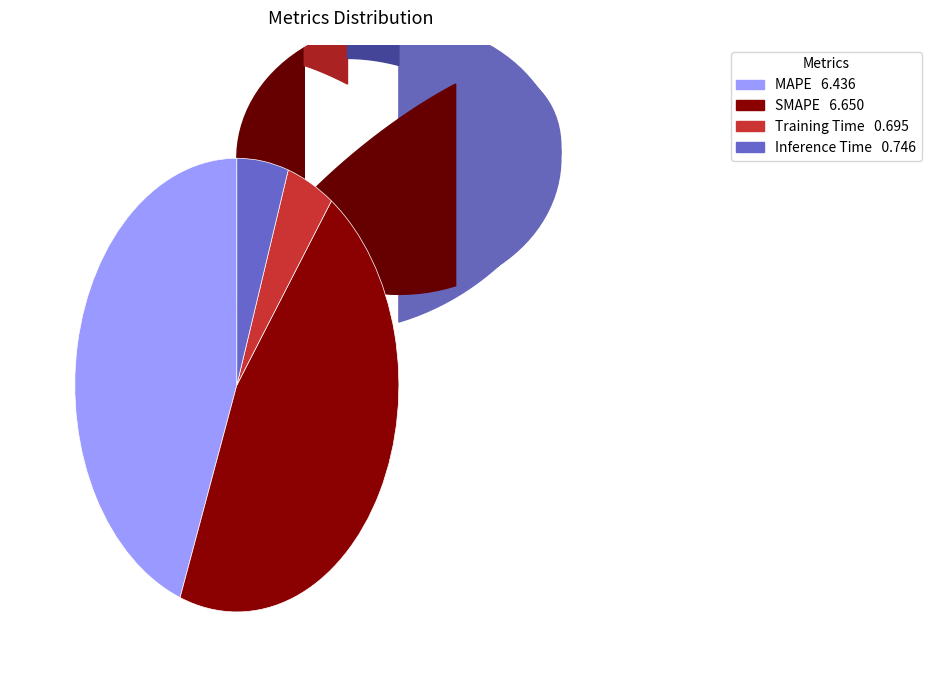

Which category has the smallest portion of the pie?

Training Time